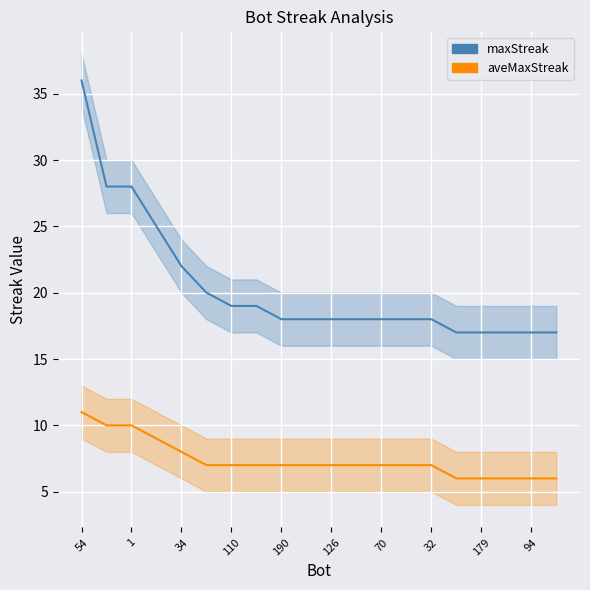

Count the aveMaxStreak values in the range 7 to 8.

11